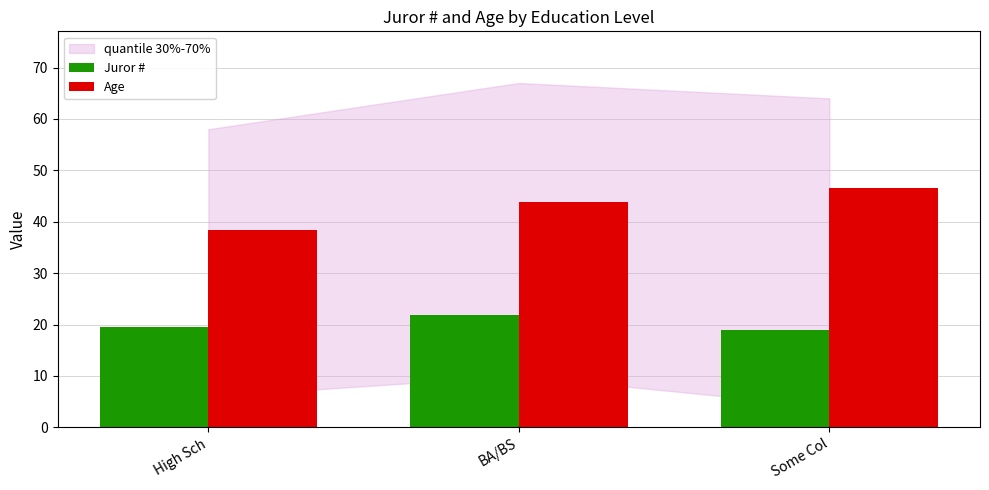

What is the sum of the Juror # values at High Sch and BA/BS?

41.4